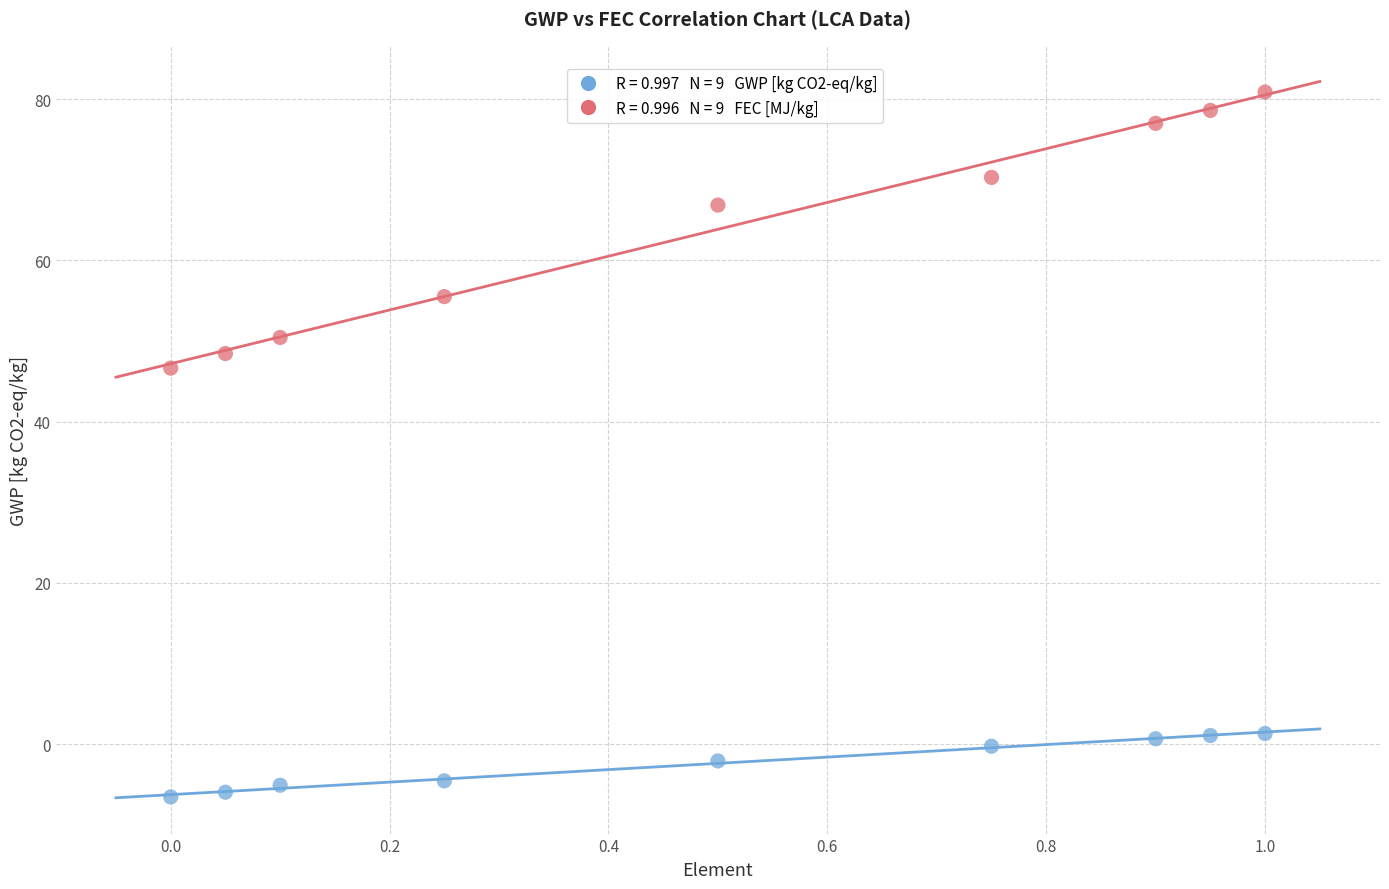

Across all series, what Y value is closest to 37?

46.6